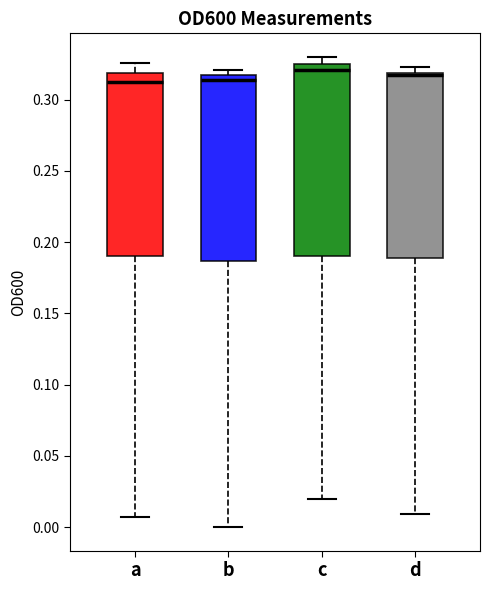

Reading left to right, read every box against the y-axis: the position of its median line, the range the box covers, and the ends of its whiskers. The values are not printed on the chart, so give them approximately, as read against the axis.

a: median 0.310, box 0.190 to 0.320, whiskers 0.005 to 0.325
b: median 0.315 (just below the box's upper edge), box 0.185 to 0.315, whiskers 0.000 to 0.320
c: median 0.320, box 0.190 to 0.325, whiskers 0.020 to 0.330
d: median 0.315, box 0.190 to 0.320, whiskers 0.010 to 0.325